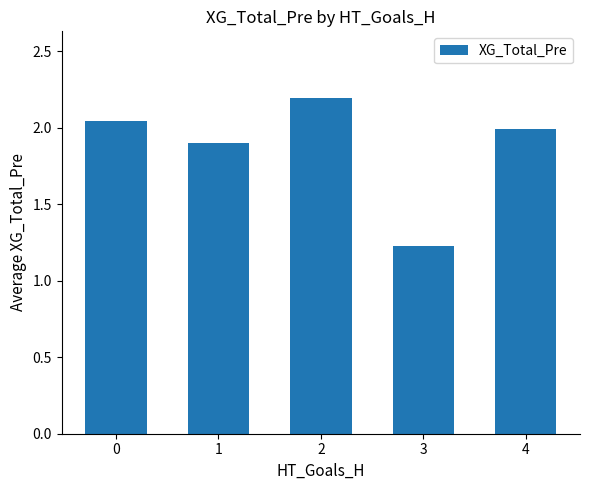

What is the smallest value displayed?

1.2